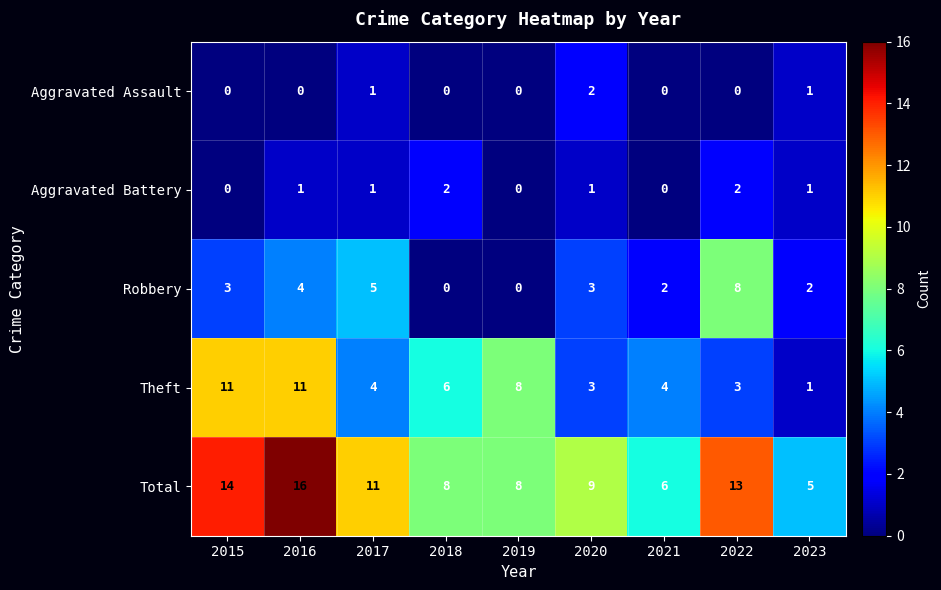

What is the average value of the Robbery series?

3